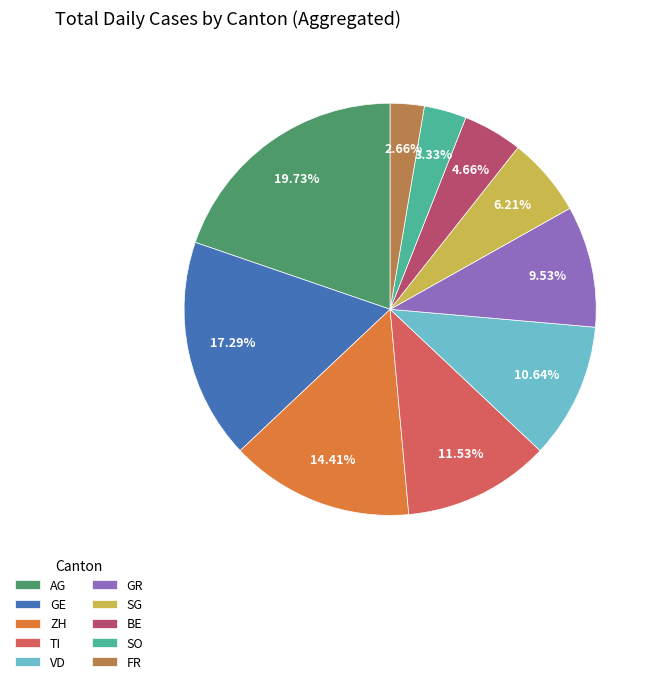

True or false: AG accounts for 20% of the total.

True